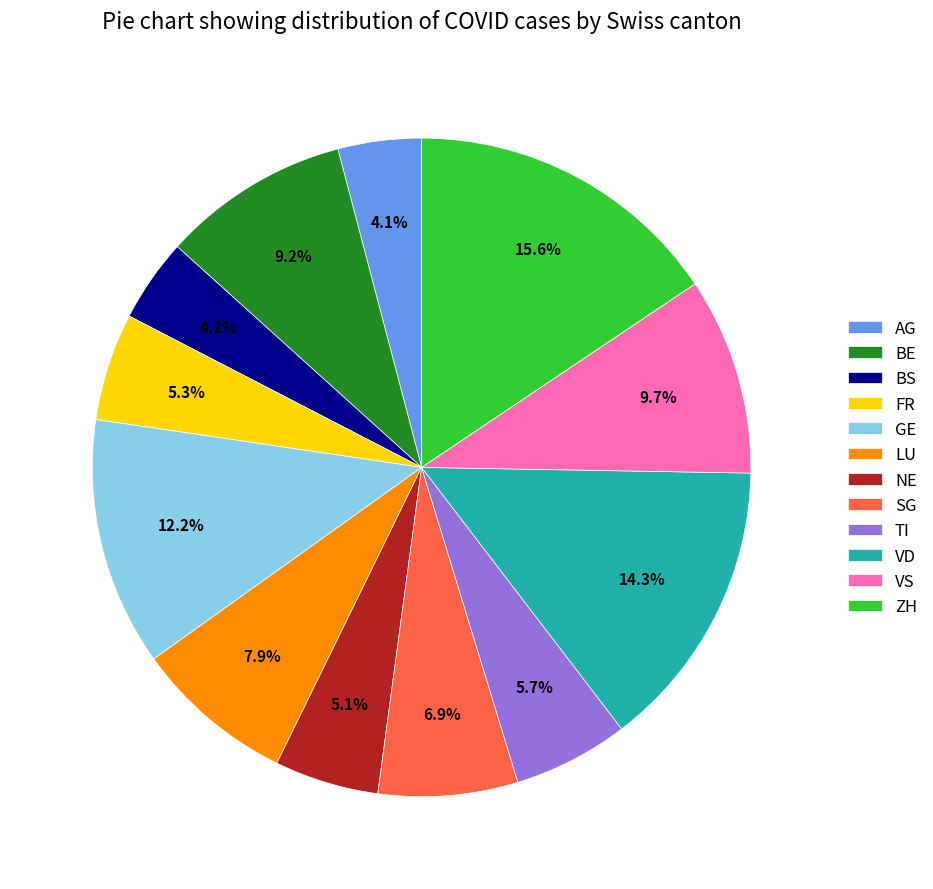

To the nearest percent, what is the average slice percentage?

8%